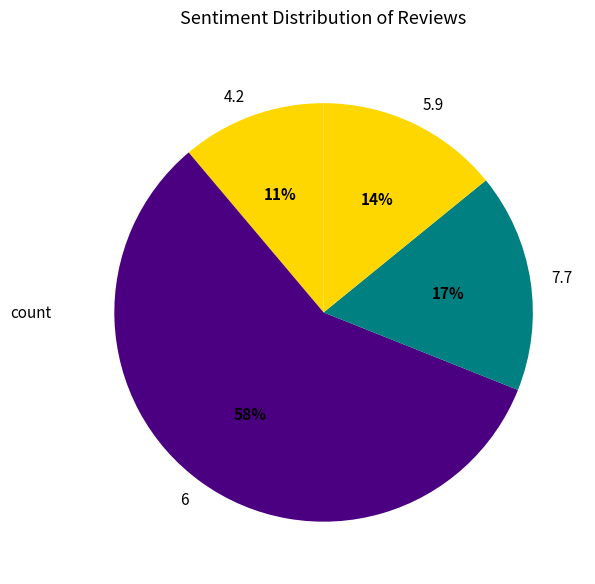

Which category has the biggest portion of the pie?

6